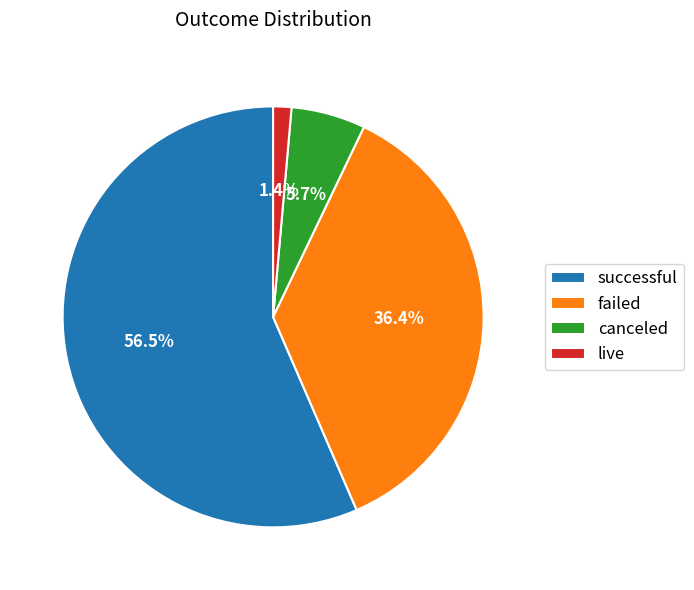

Which category has the biggest portion of the pie?

successful